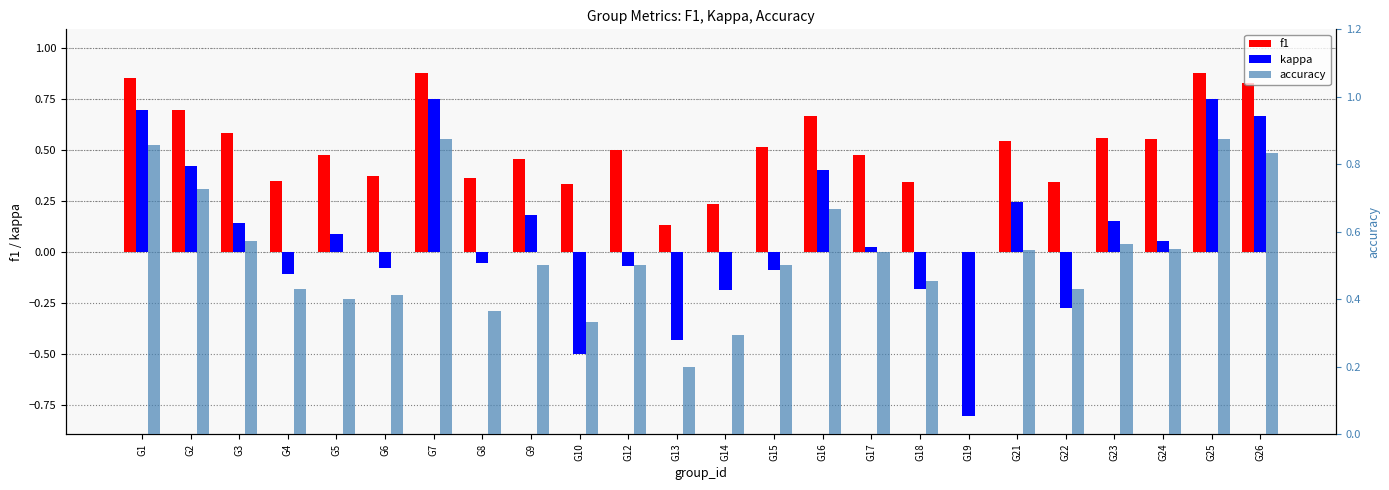

How many series are shown in this chart?

3